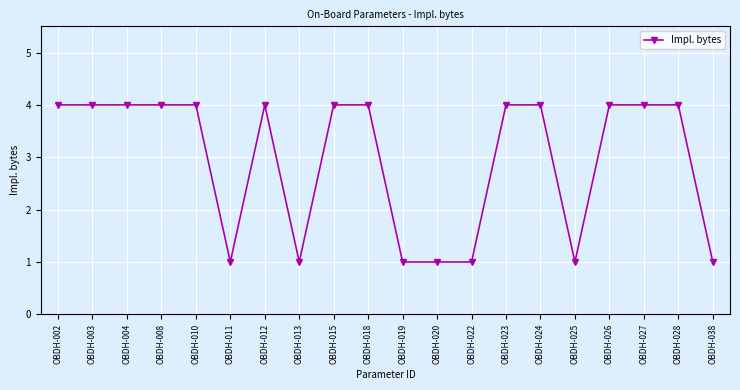

Reading left to right, what are all the values shown in this chart?

OBDH-002=4	OBDH-003=4	OBDH-004=4	OBDH-008=4	OBDH-010=4	OBDH-011=1	OBDH-012=4	OBDH-013=1	OBDH-015=4	OBDH-018=4	OBDH-019=1	OBDH-020=1	OBDH-022=1	OBDH-023=4	OBDH-024=4	OBDH-025=1	OBDH-026=4	OBDH-027=4	OBDH-028=4	OBDH-038=1